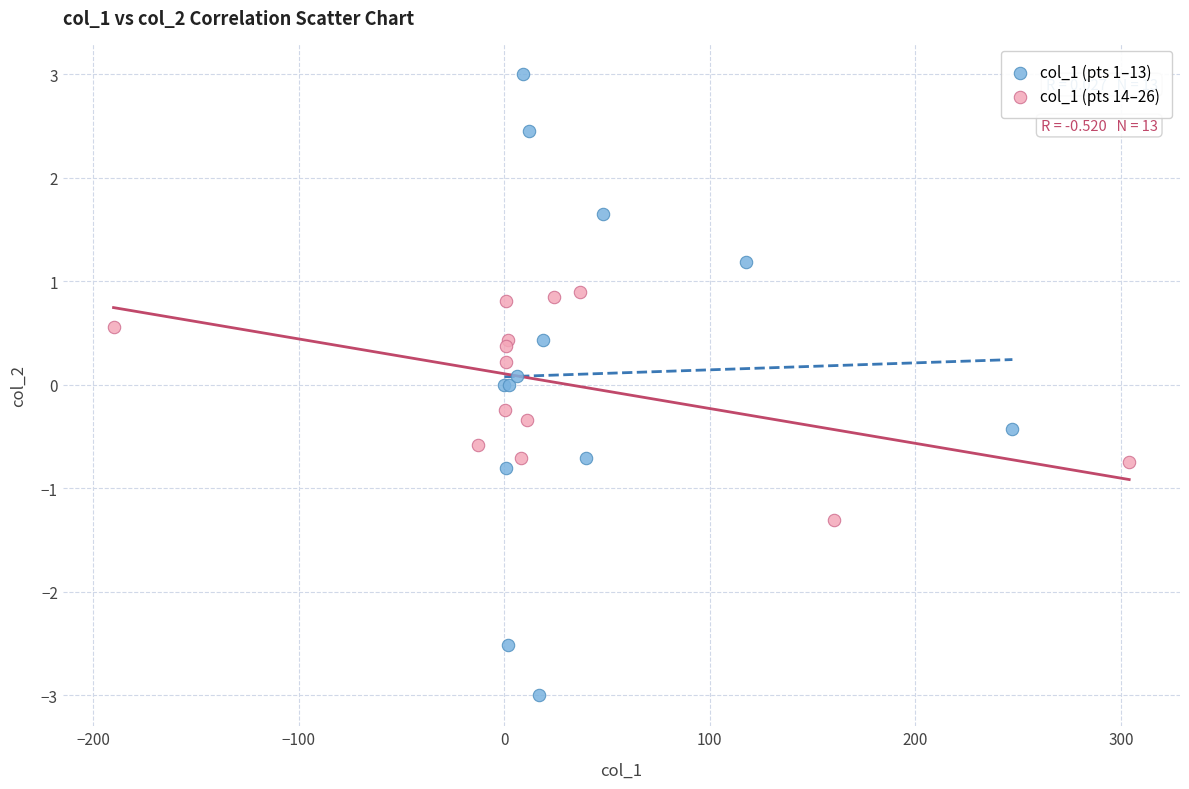

Which series contains the highest Y value?

col_1 (pts 1–13)